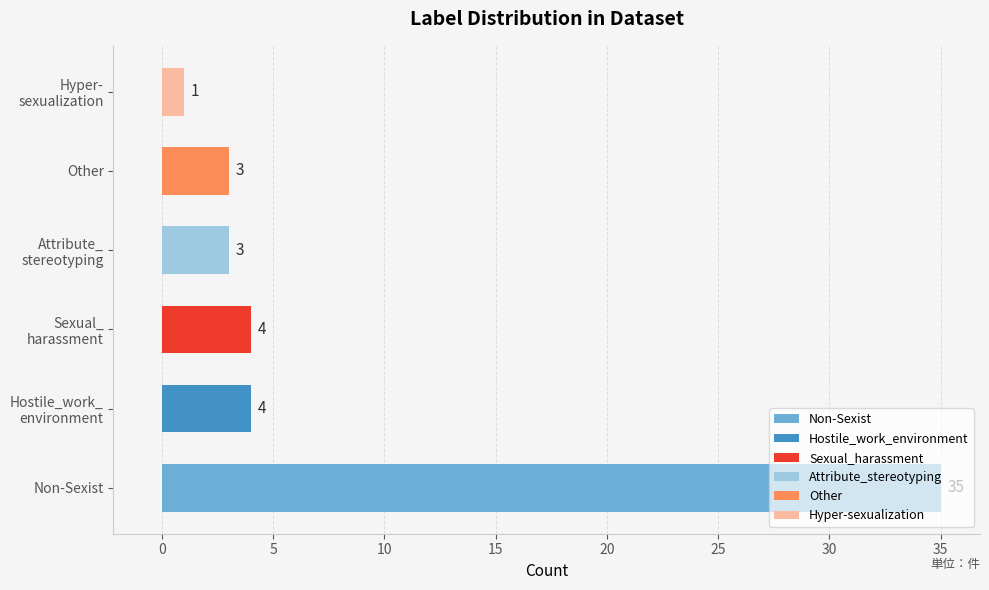

True or false: the data shows 35 at Non-Sexist.

True